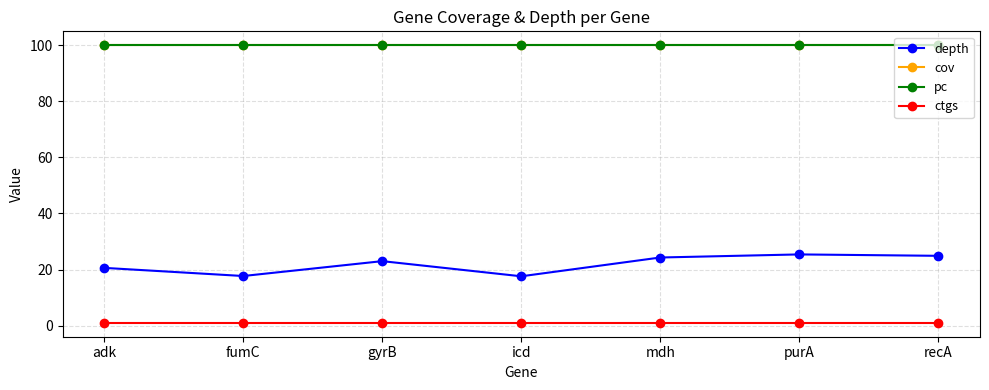

What is the value of the depth point at the 5th from the left?

24.3